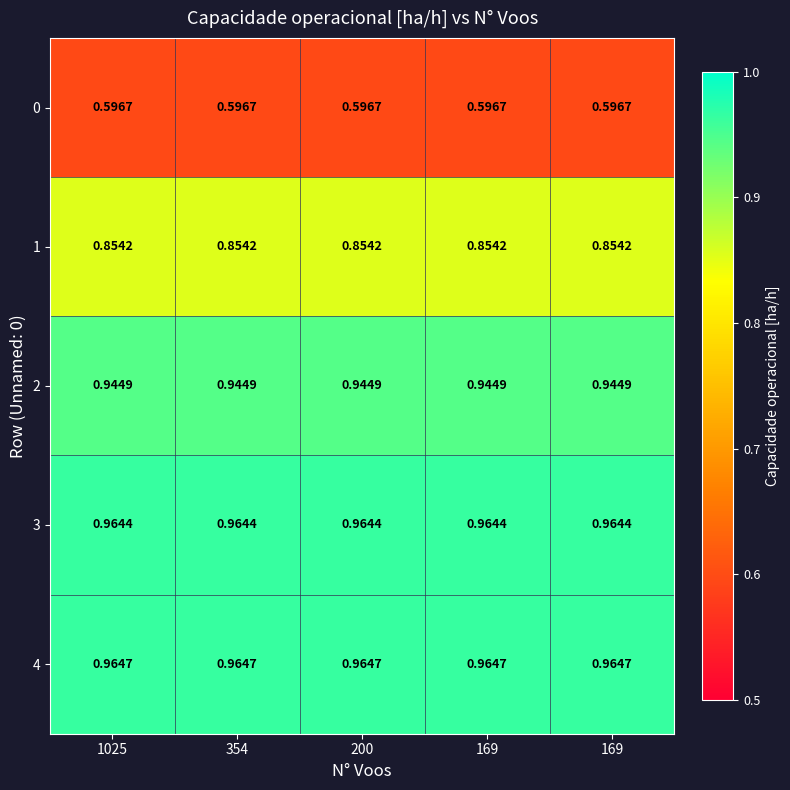

How many distinct data groups are displayed?

5